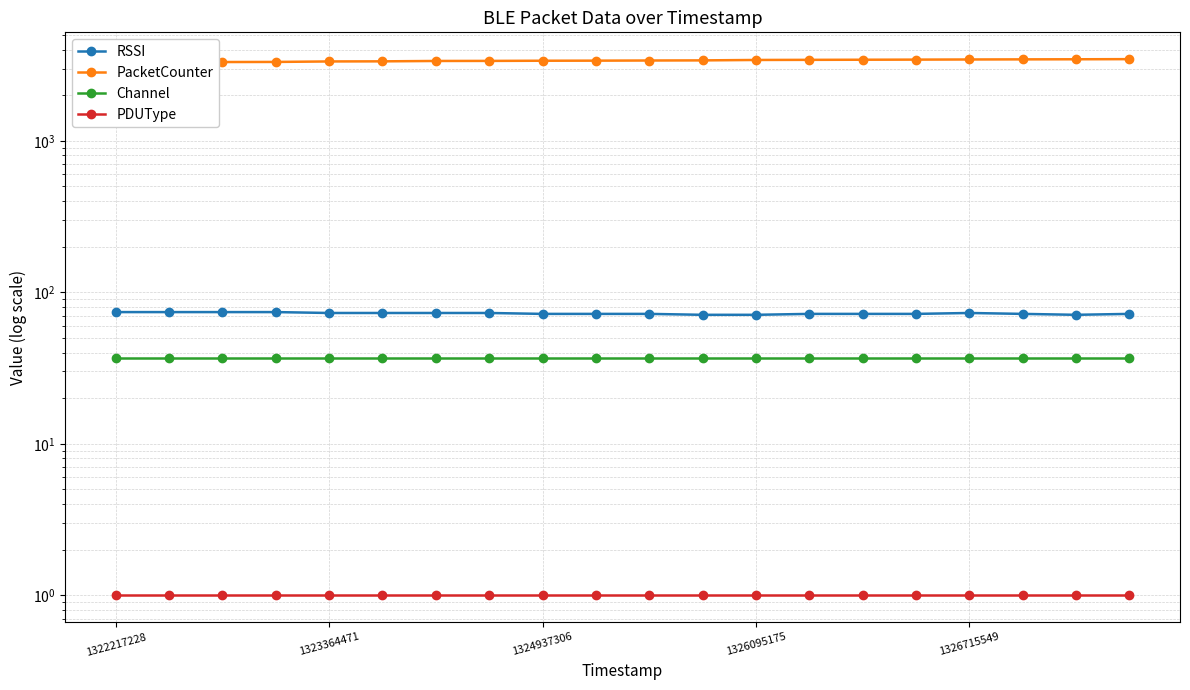

What value does the RSSI series have at 17?

72